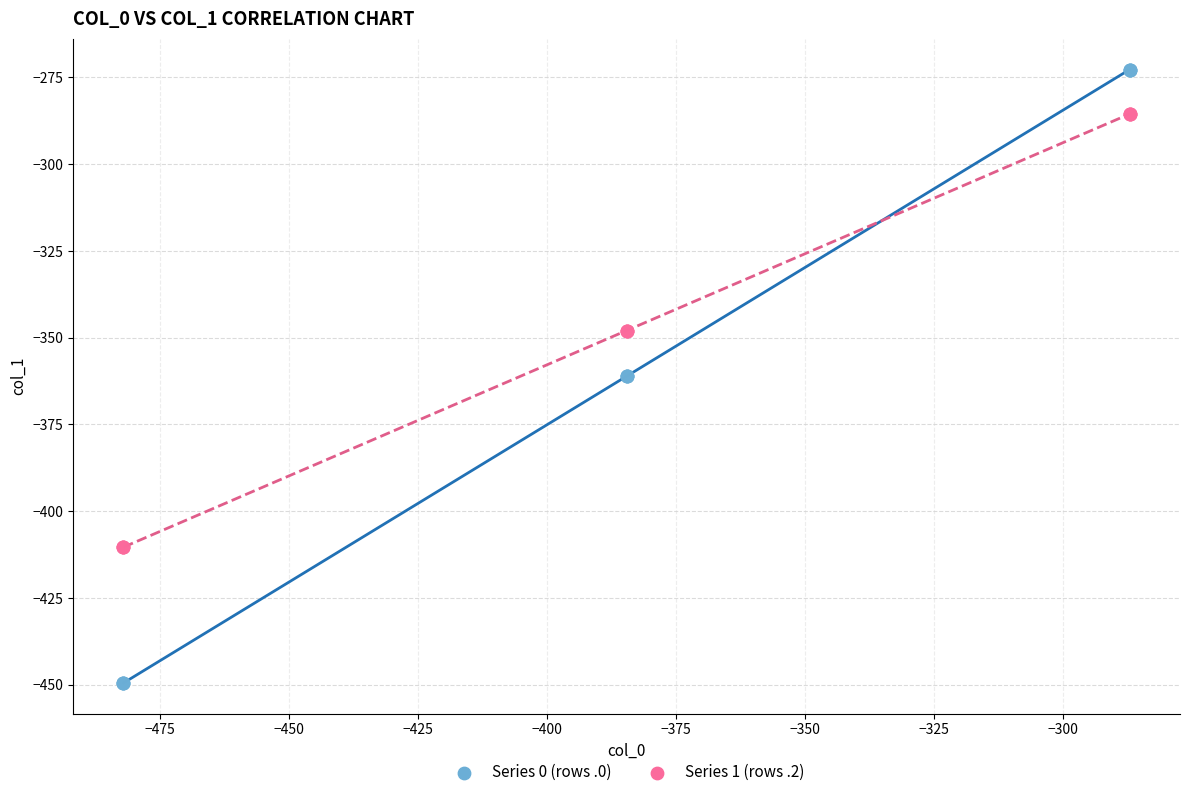

What are all the series names shown in the legend?

Series 0 (rows .0), Series 1 (rows .2)